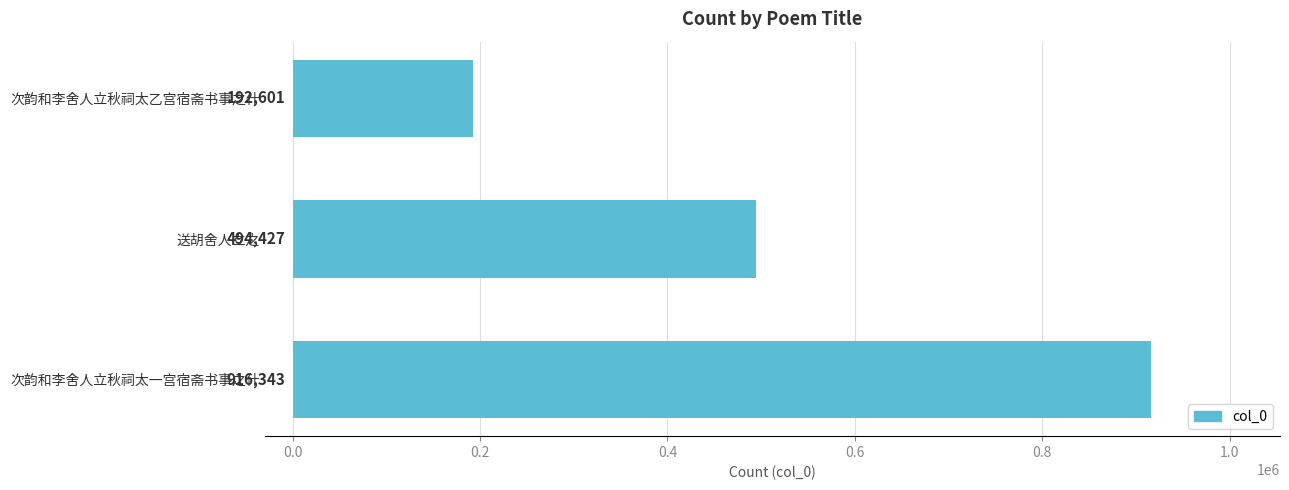

What is the minimum value shown in the chart?

192601